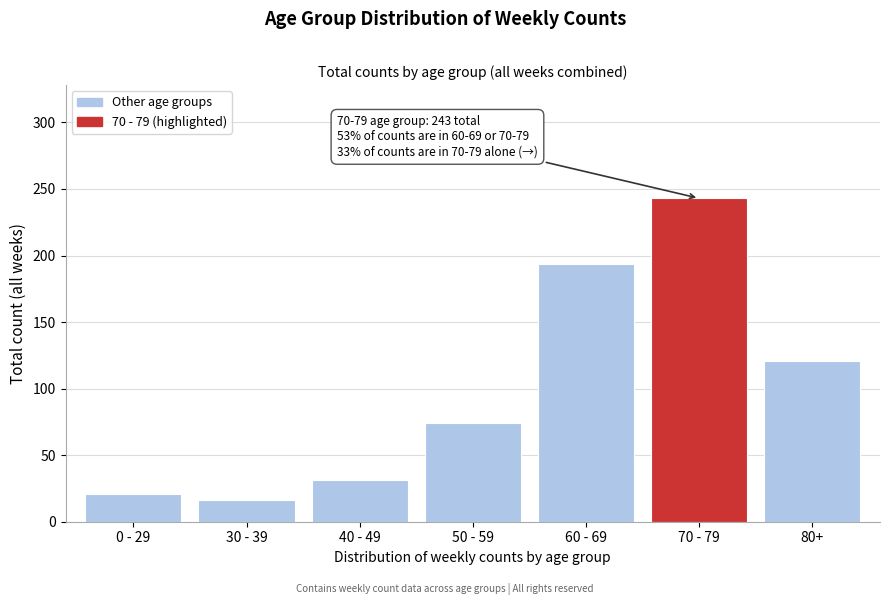

Reading left to right, transcribe all the data shown in this chart.

0 - 29=21	30 - 39=16	40 - 49=31	50 - 59=74	60 - 69=194	70 - 79=243	80+=121